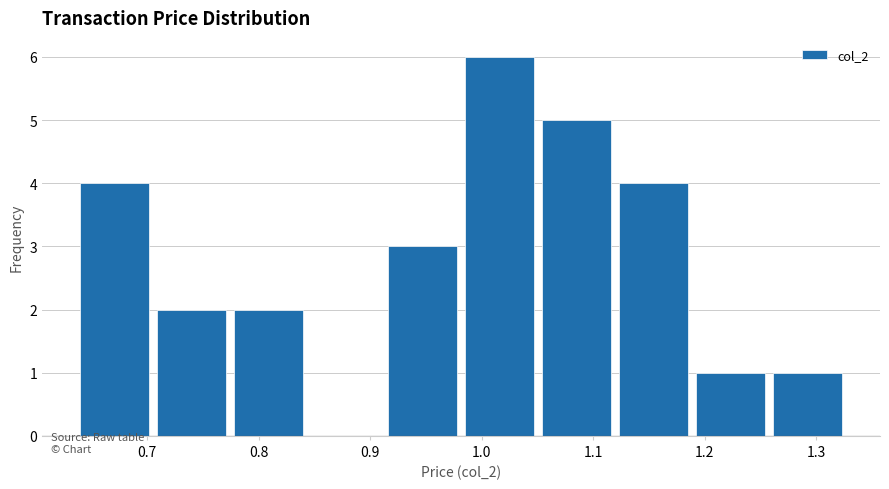

Reading left to right, transcribe this chart: for each bar, give the range it covers on the x-axis and its height. Neither the bar edges nor the heights are printed on the chart, so give them approximately, as read against the axes.

0.640 to 0.709: 4
0.709 to 0.778: 2
0.778 to 0.847: 2
0.847 to 0.916: 0
0.916 to 0.985: 3
0.985 to 1.054: 6
1.054 to 1.123: 5
1.123 to 1.192: 4
1.192 to 1.261: 1
1.261 to 1.330: 1